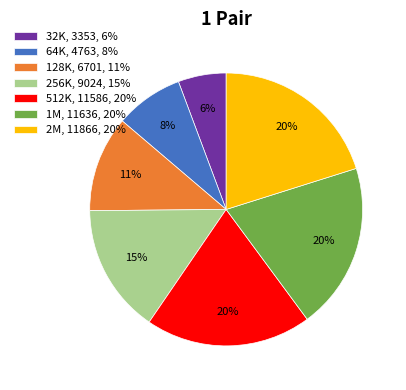

True or false: 256K accounts for 27% of the total.

False